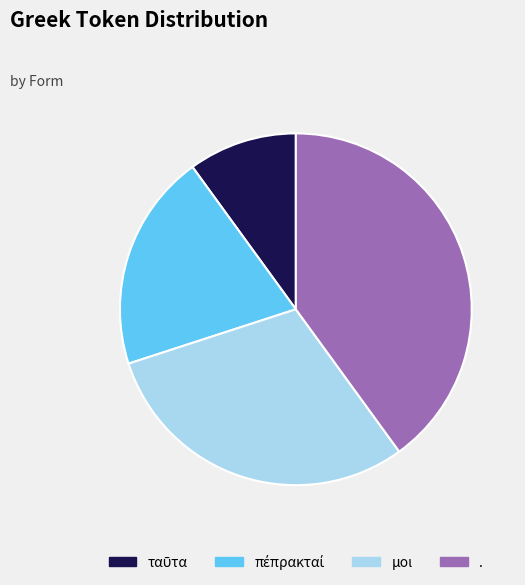

Which slice is the largest?

.